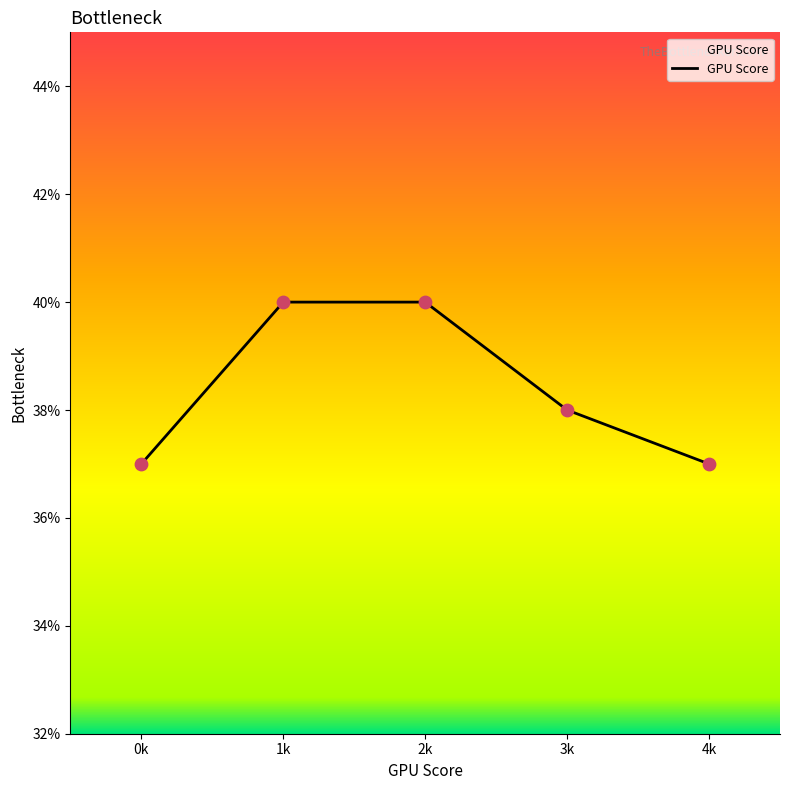

What is the change in value from 0k to 3k?

+1